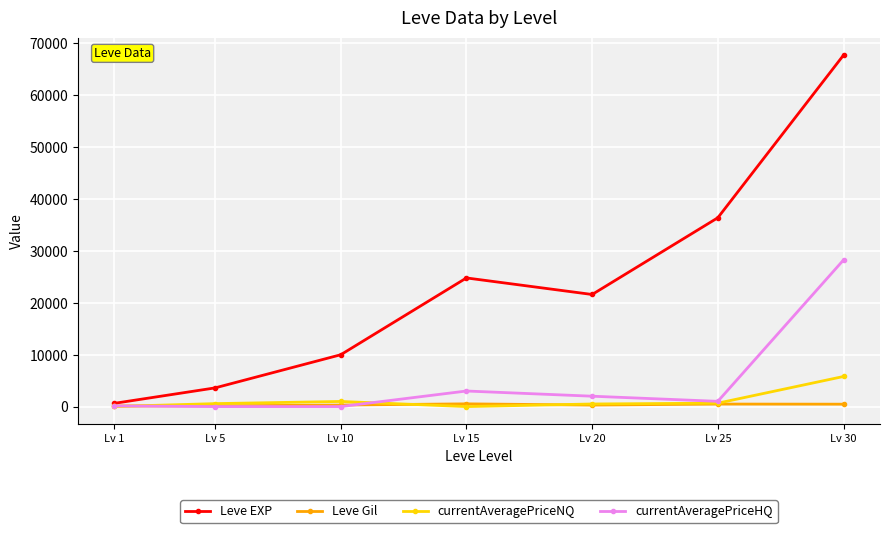

Which series ends up on top after the final intersection of currentAveragePriceHQ and Leve Gil?

currentAveragePriceHQ